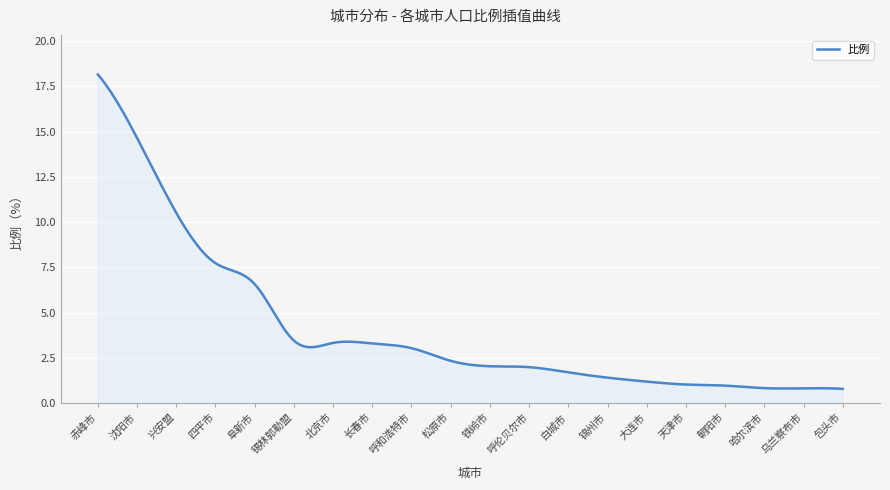

What is the minimum value shown in the chart?

0.8